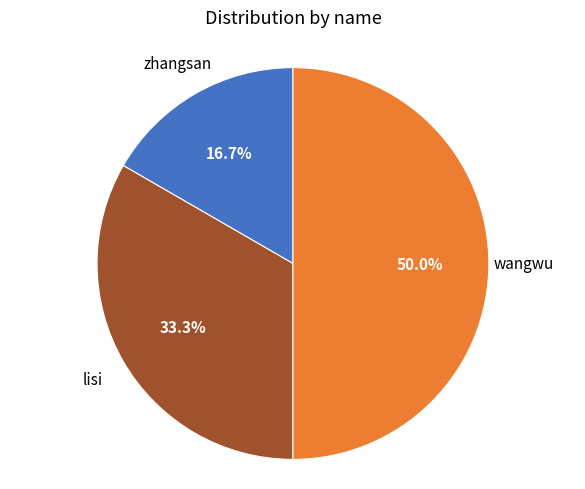

Is lisi the majority of the pie?

No